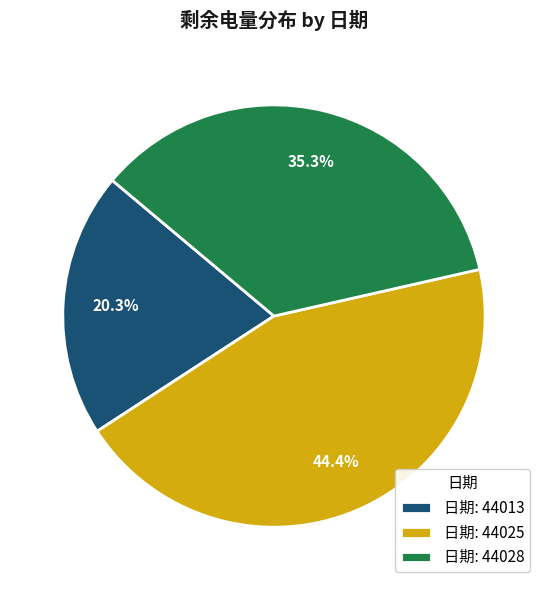

Is there a majority slice in this chart?

No